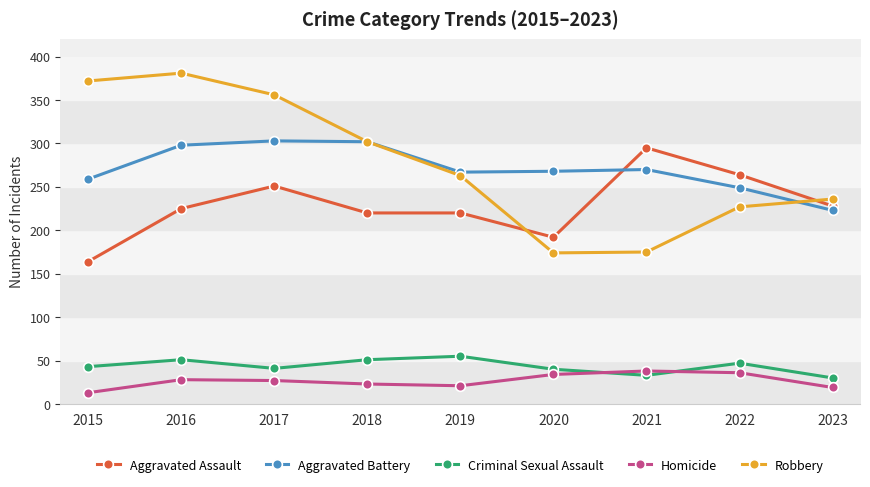

How many data points in Robbery are less than 263?

4